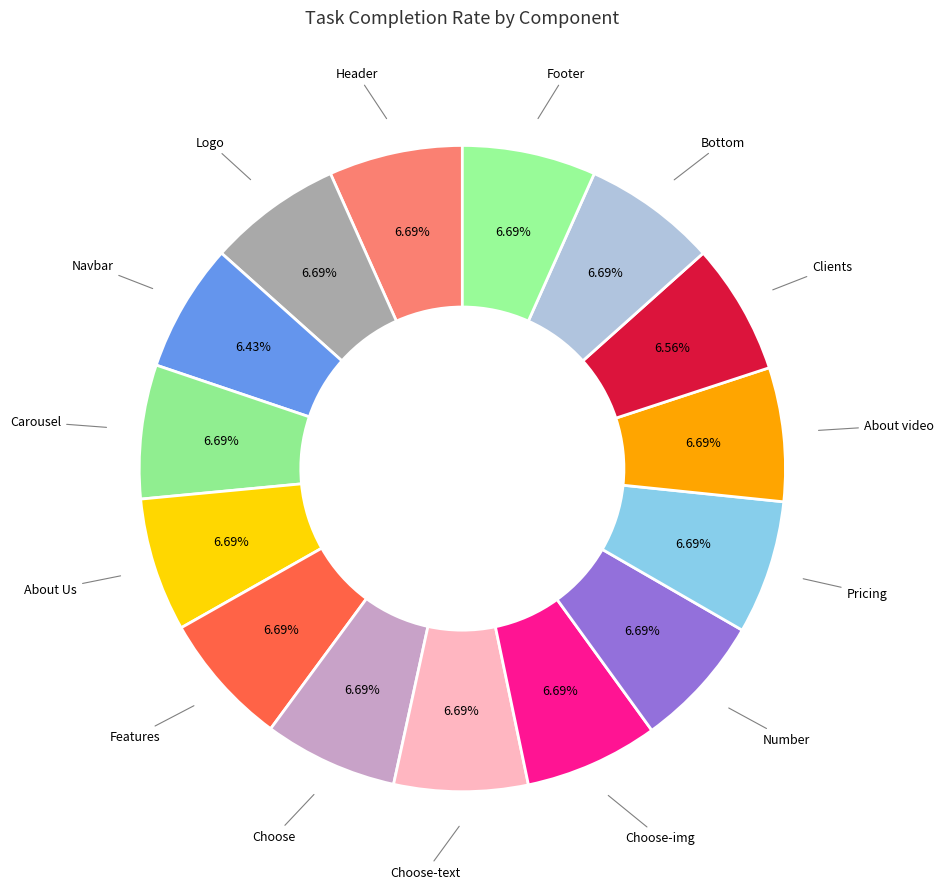

Which slice is the smallest?

Navbar